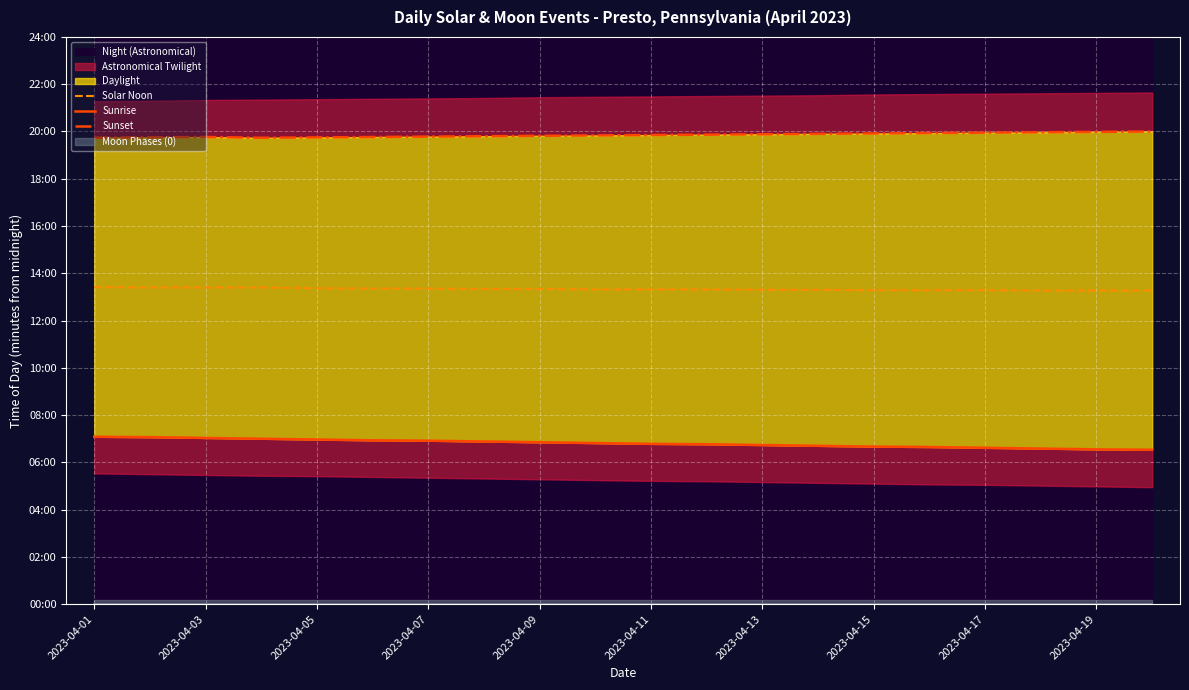

At which label does Solar Noon first exceed 799?

2023-04-01